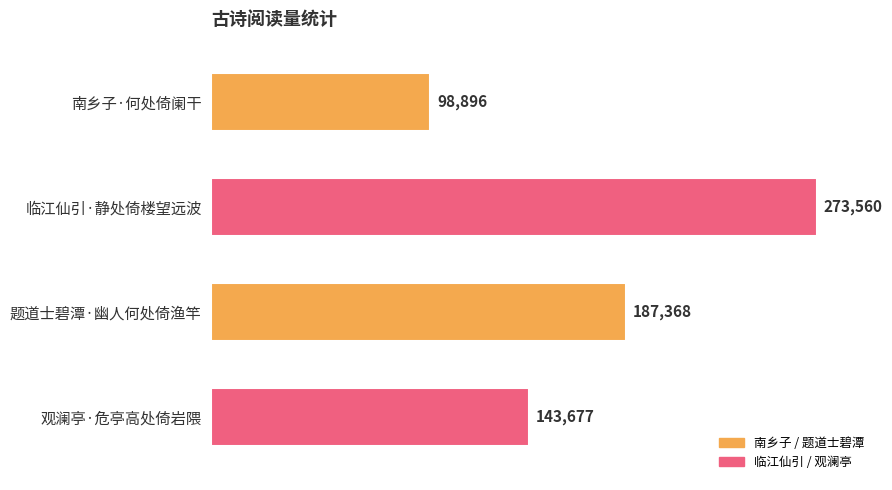

What is the difference between the second highest and minimum values?

88472